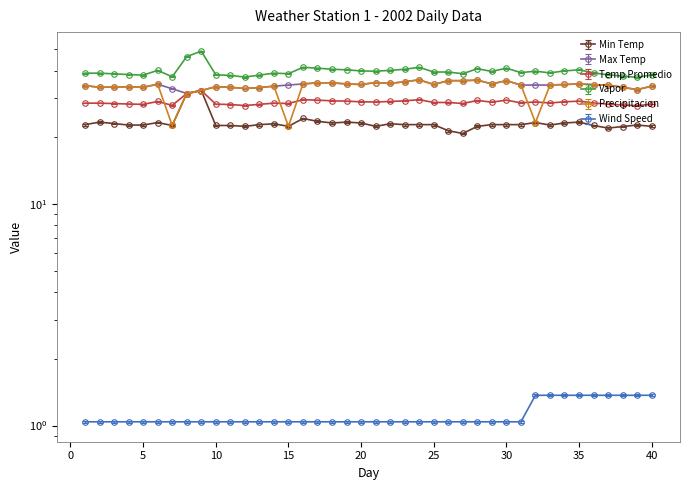

What is the sum of all Vapor values?

1587.2